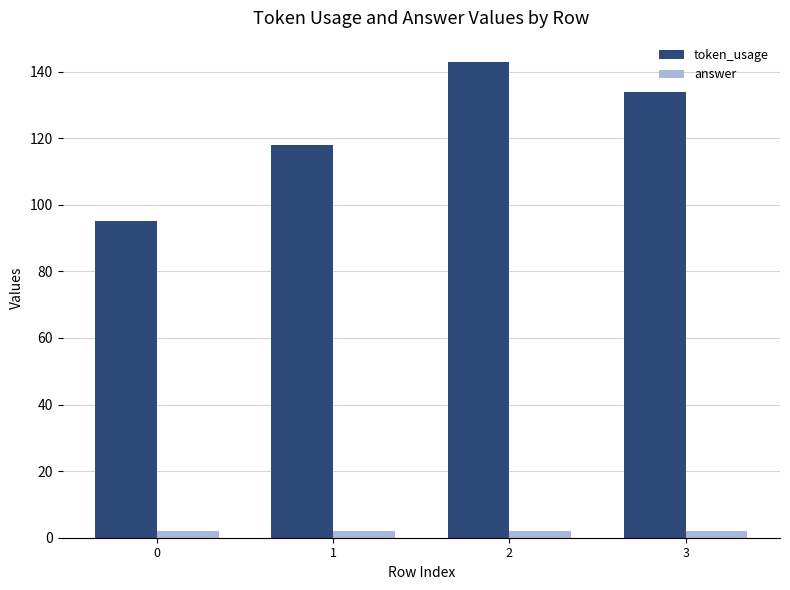

Does the chart contain any negative values?

No